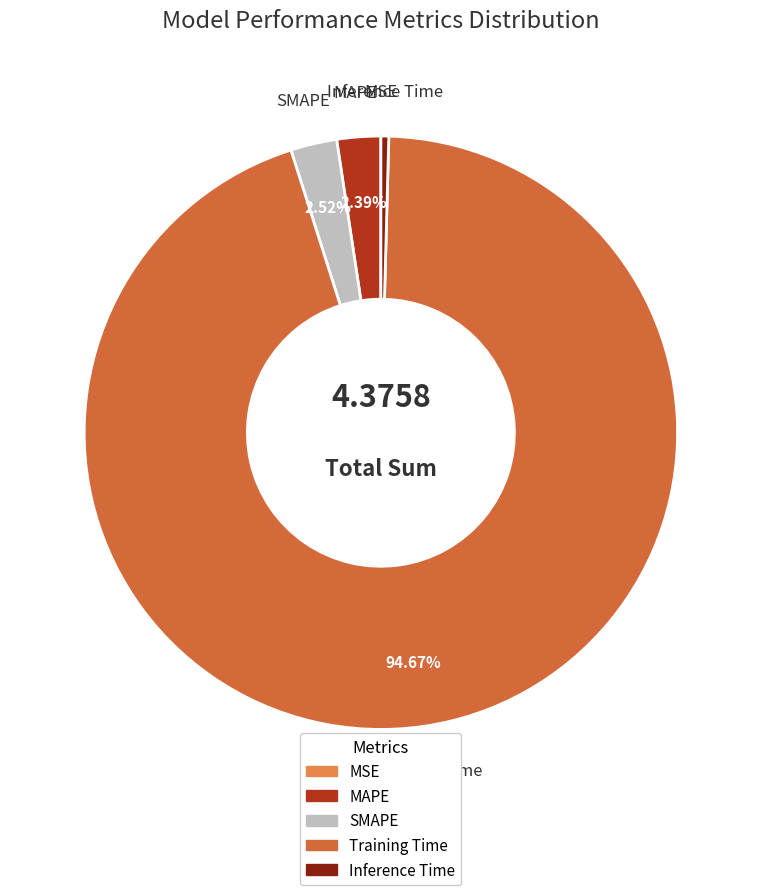

To the nearest percent, what is the difference between the Training Time and MAPE slice percentages?

92%